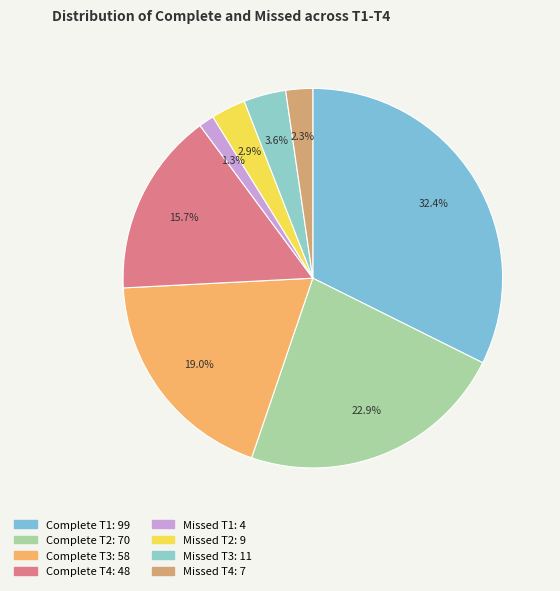

Is Missed T3 the majority of the pie?

No